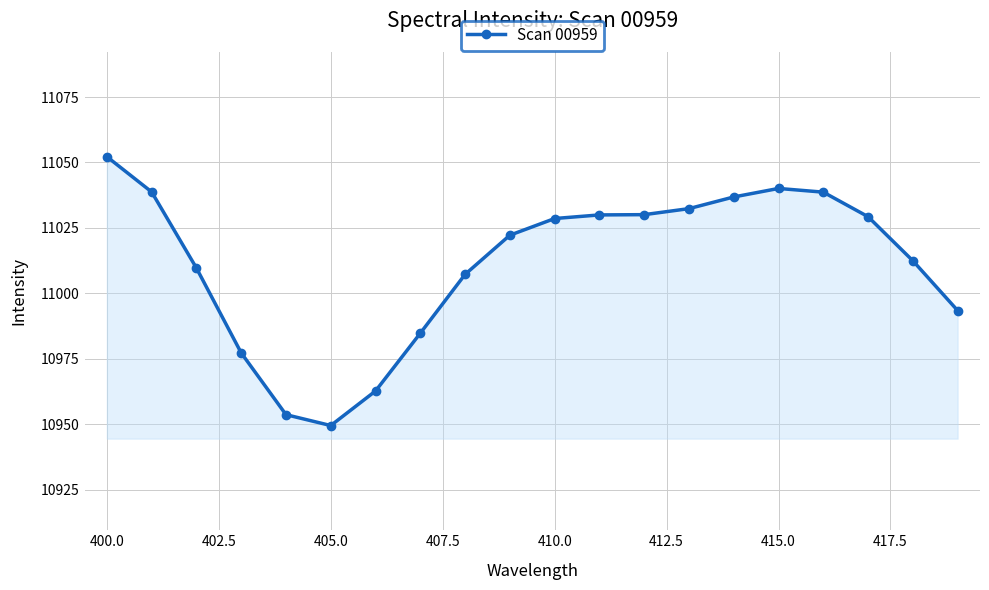

What is the average value?

11011.5